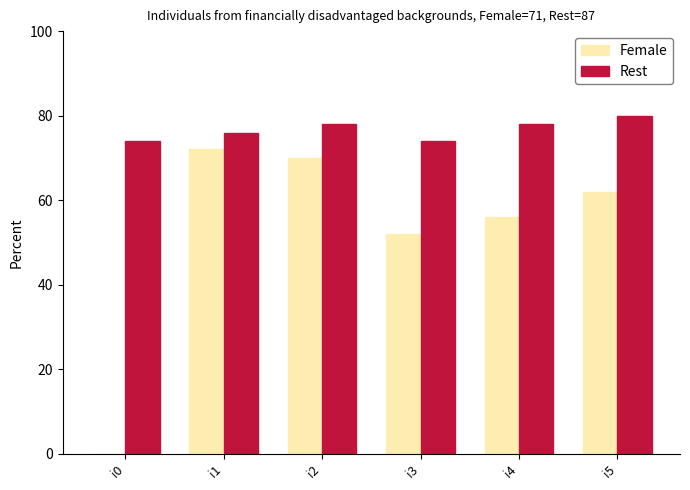

Which series has the largest total across all categories?

Rest